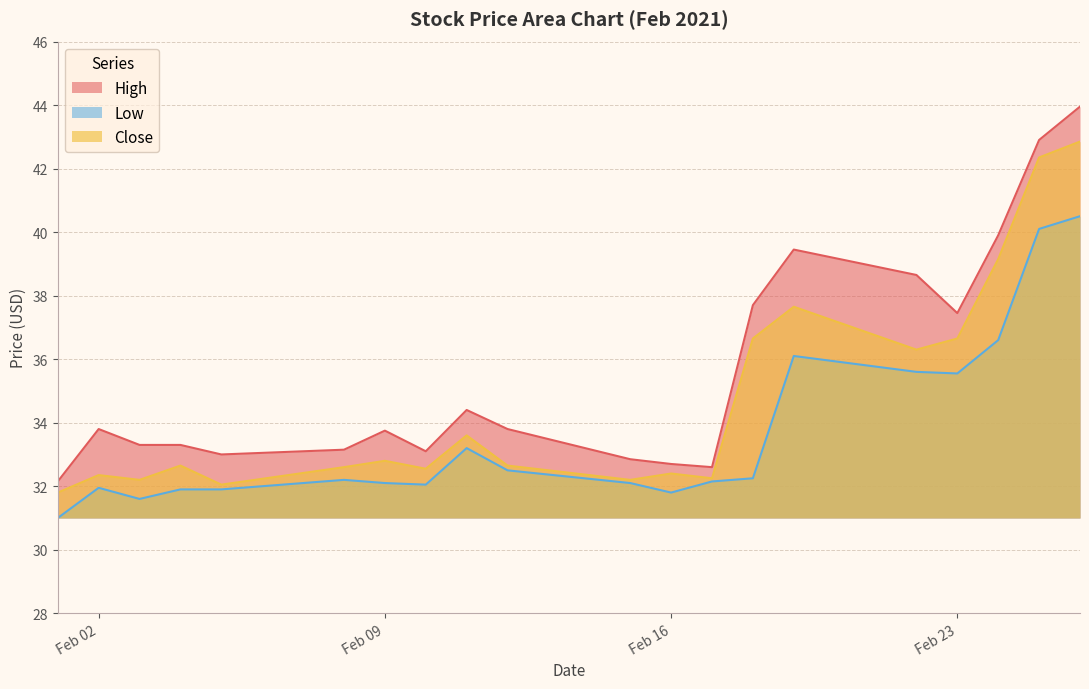

Reading right to left, transcribe all the data shown in this chart.

High: 44.0	42.9	39.9	37.5	38.7	39.5	37.7	32.6	32.7	32.8	33.8	34.4	33.1	33.8	33.2	33.0	33.3	33.3	33.8	32.2
Low: 40.5	40.1	36.6	35.5	35.6	36.1	32.2	32.2	31.8	32.1	32.5	33.2	32.0	32.1	32.2	31.9	31.9	31.6	32.0	31.0
Close: 42.8	42.3	39.2	36.7	36.3	37.7	36.7	32.2	32.4	32.2	32.7	33.6	32.5	32.8	32.6	32.0	32.7	32.2	32.3	31.8